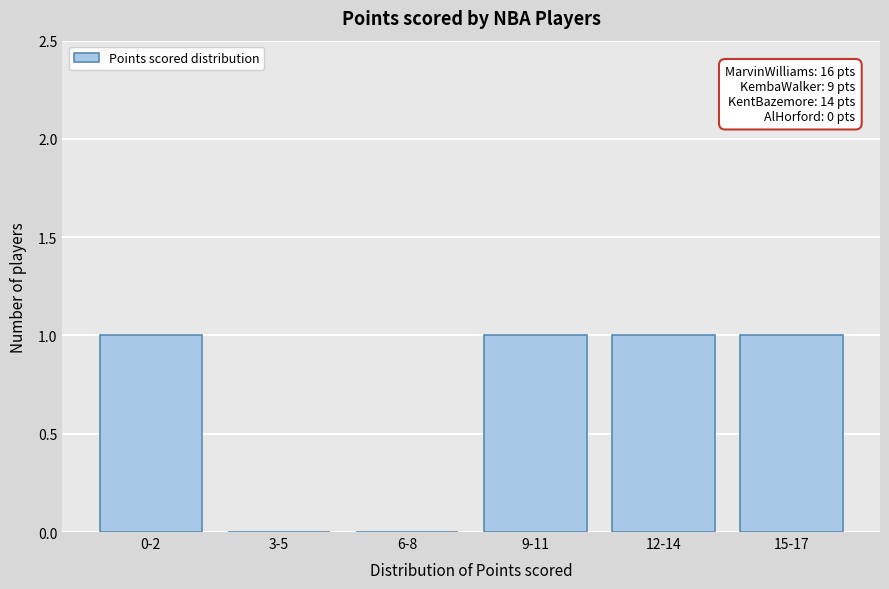

Reading left to right, what are all the values shown in this chart?

0-2=1	3-5=0	6-8=0	9-11=1	12-14=1	15-17=1